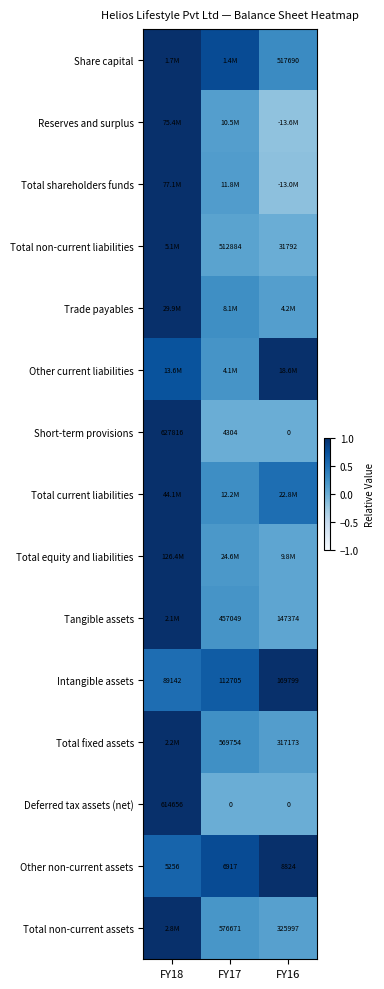

Which has a higher value, FY18 or FY16?

FY18